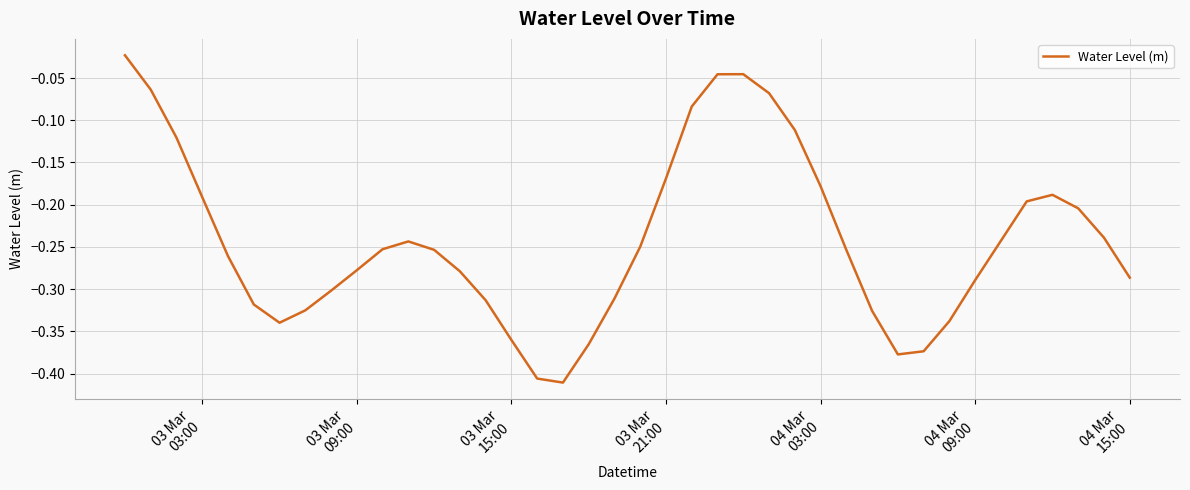

True or false: the data has more than 0 interior local peaks.

True